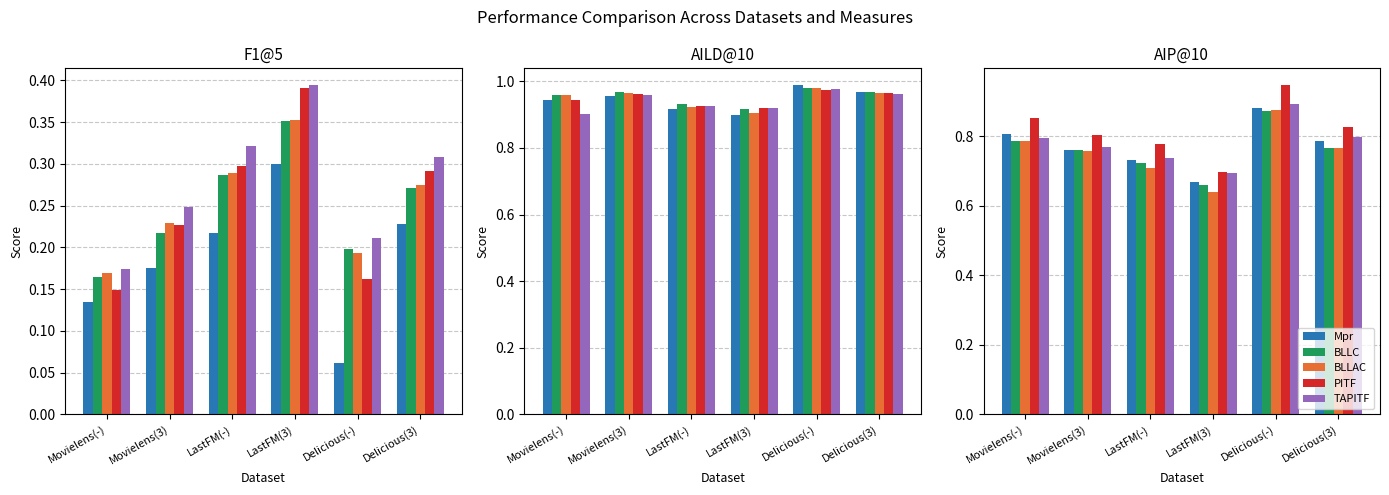

What is the sum of the TAPITF values at Delicious(-) and Delicious(3)?

1.7